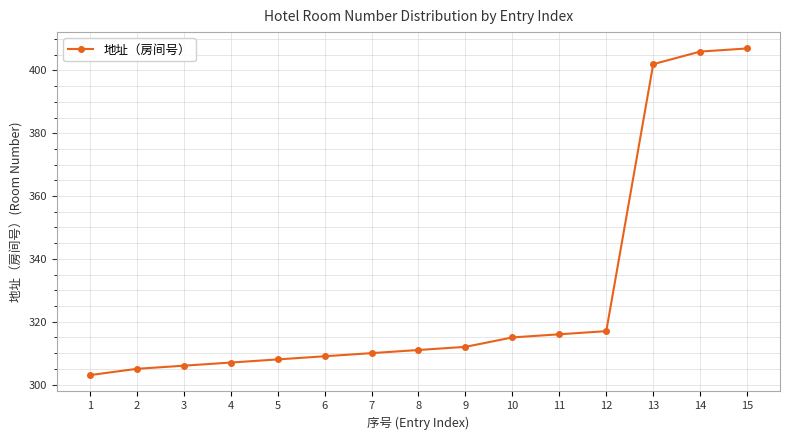

List the labels in order of value, smallest first.

1, 2, 3, 4, 5, 6, 7, 8, 9, 10, 11, 12, 13, 14, 15